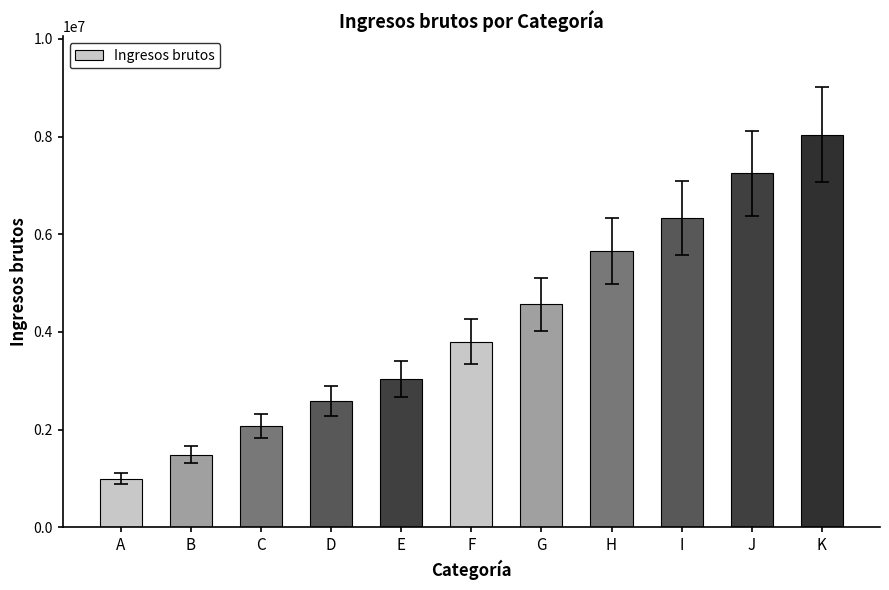

What is the average value?

4165567.7